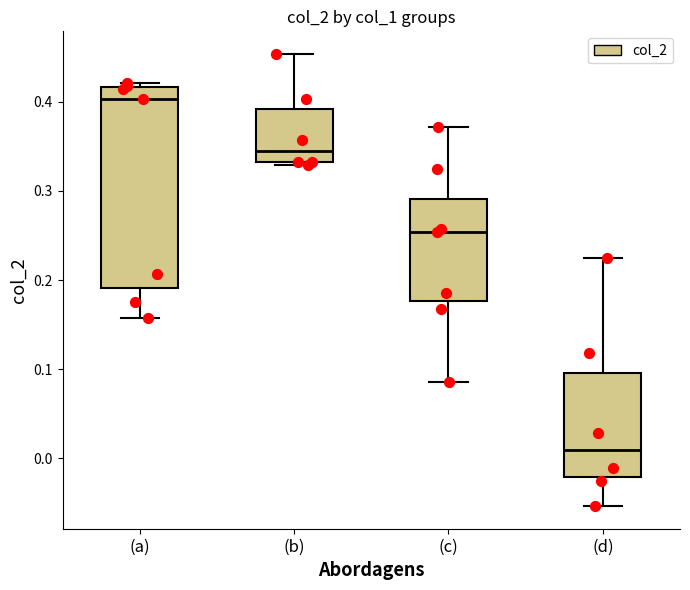

Reading left to right, transcribe this box plot: for each box, give where its median line is, the range the box spans, and where its two whiskers end, as read against the y-axis. The values are not printed on the chart, so give them approximately, as read against the axis.

(a): median 0.40, box 0.19 to 0.42, whiskers 0.16 to 0.42 (just above the box's upper edge)
(b): median 0.34, box 0.33 to 0.39, whiskers 0.33 (just below the box's lower edge) to 0.45
(c): median 0.25, box 0.18 to 0.29, whiskers 0.09 to 0.37
(d): median 0.01, box -0.02 to 0.10, whiskers -0.05 to 0.23